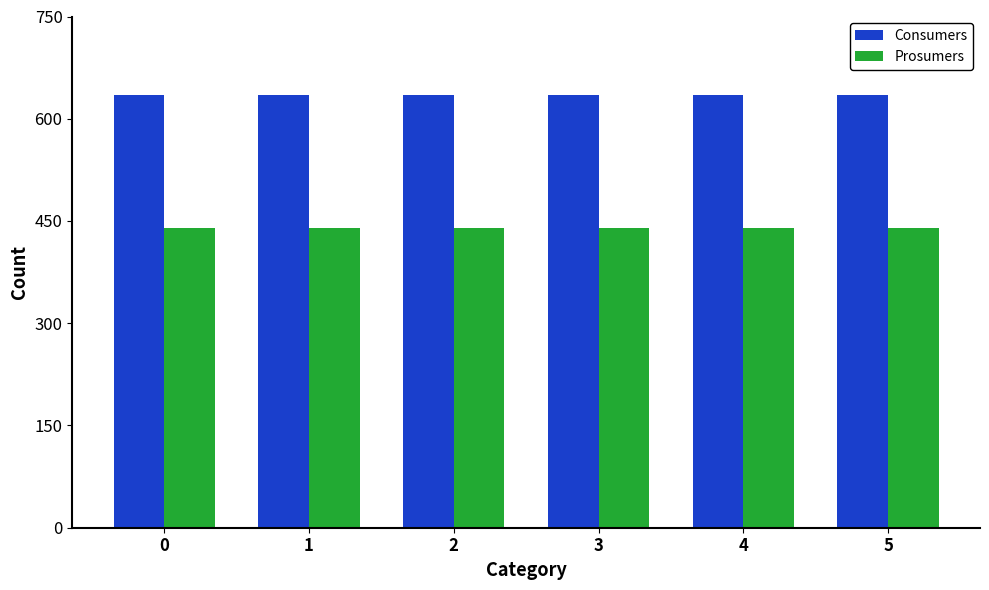

Which series has the largest total across all categories?

Consumers